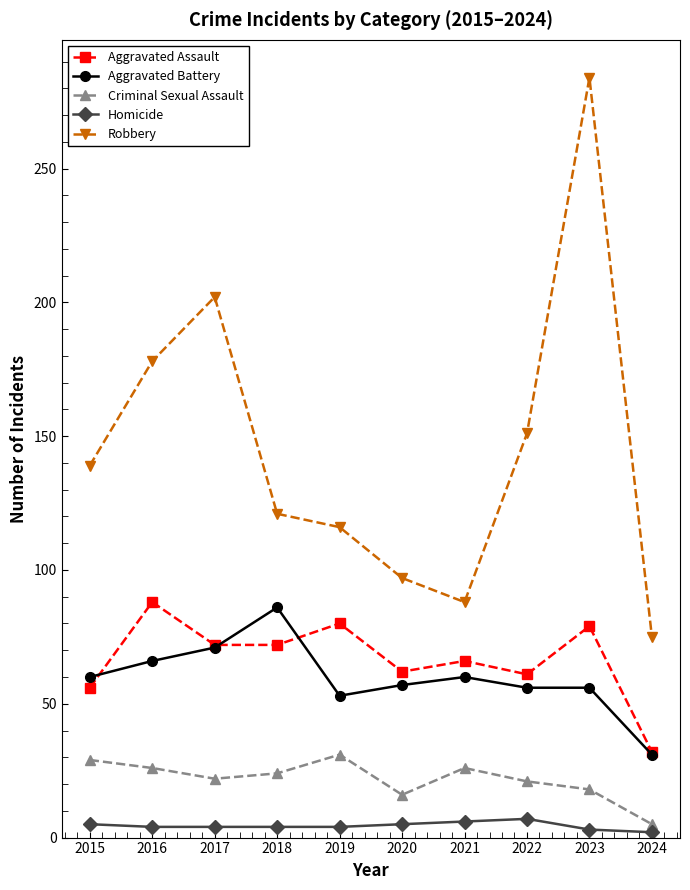

True or false: Robbery and Criminal Sexual Assault intersect in this chart.

False